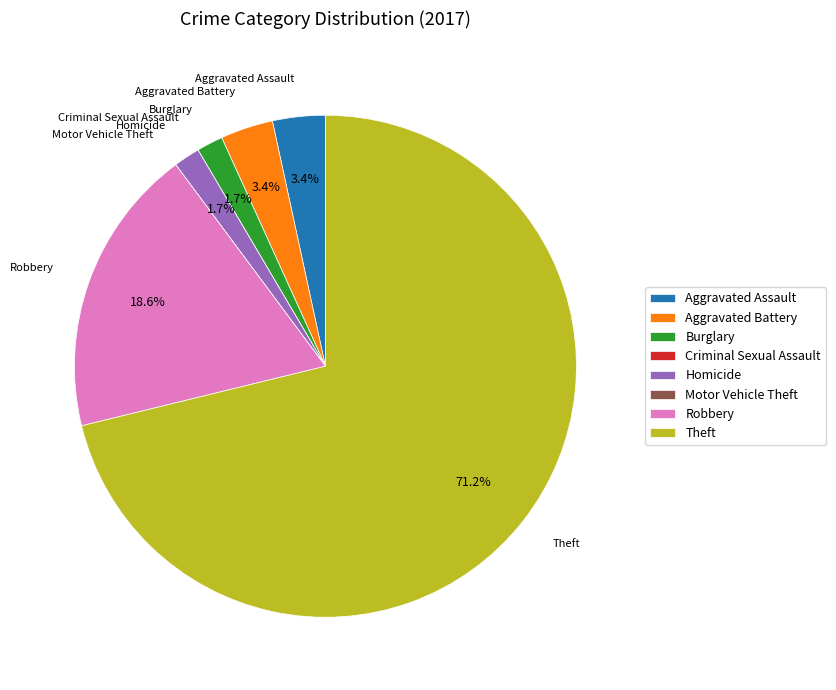

Which has a higher value, Burglary or Theft?

Theft